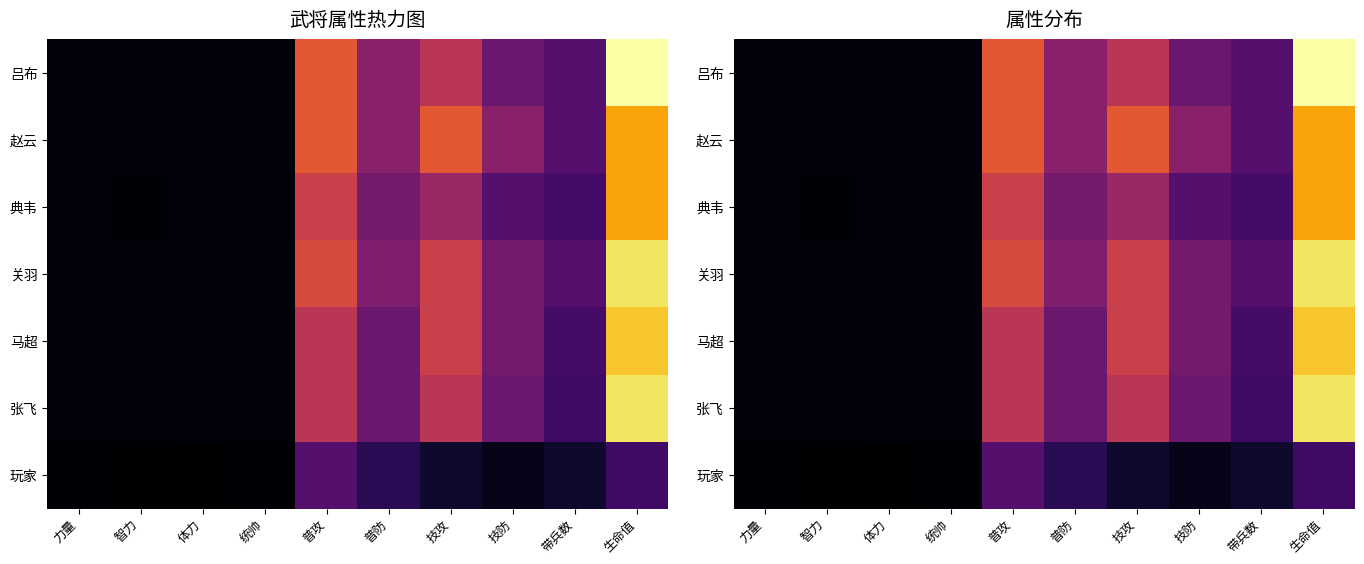

The value of 赵云 at 生命值 is 480. True or false?

True